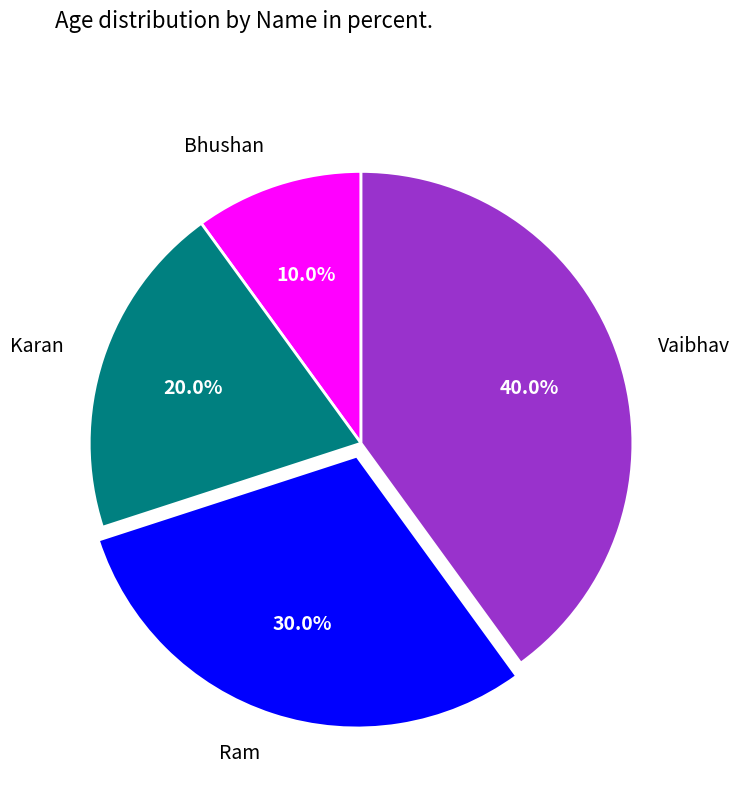

To the nearest percent, what is the combined percentage of Vaibhav and Ram?

70%